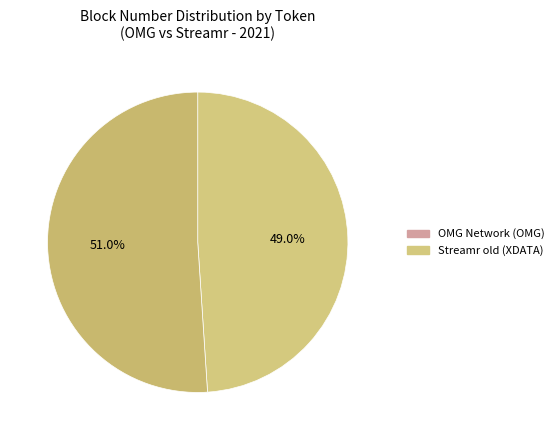

Count the number of slices in the pie.

2